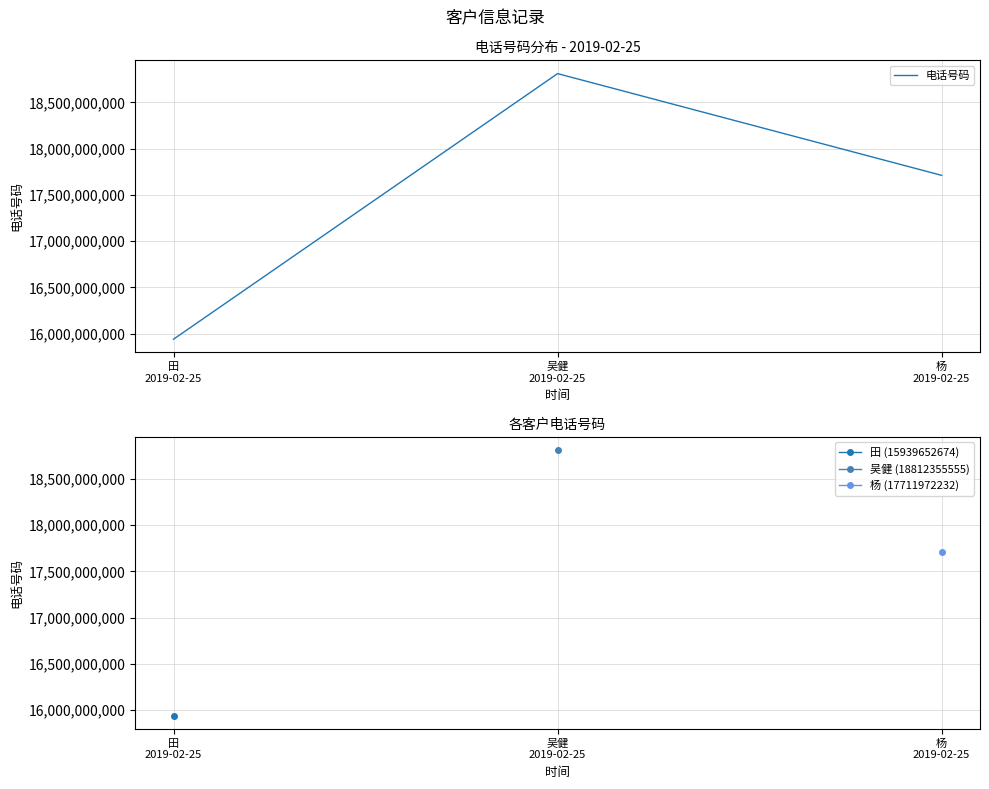

Count the number of categories in the chart.

3